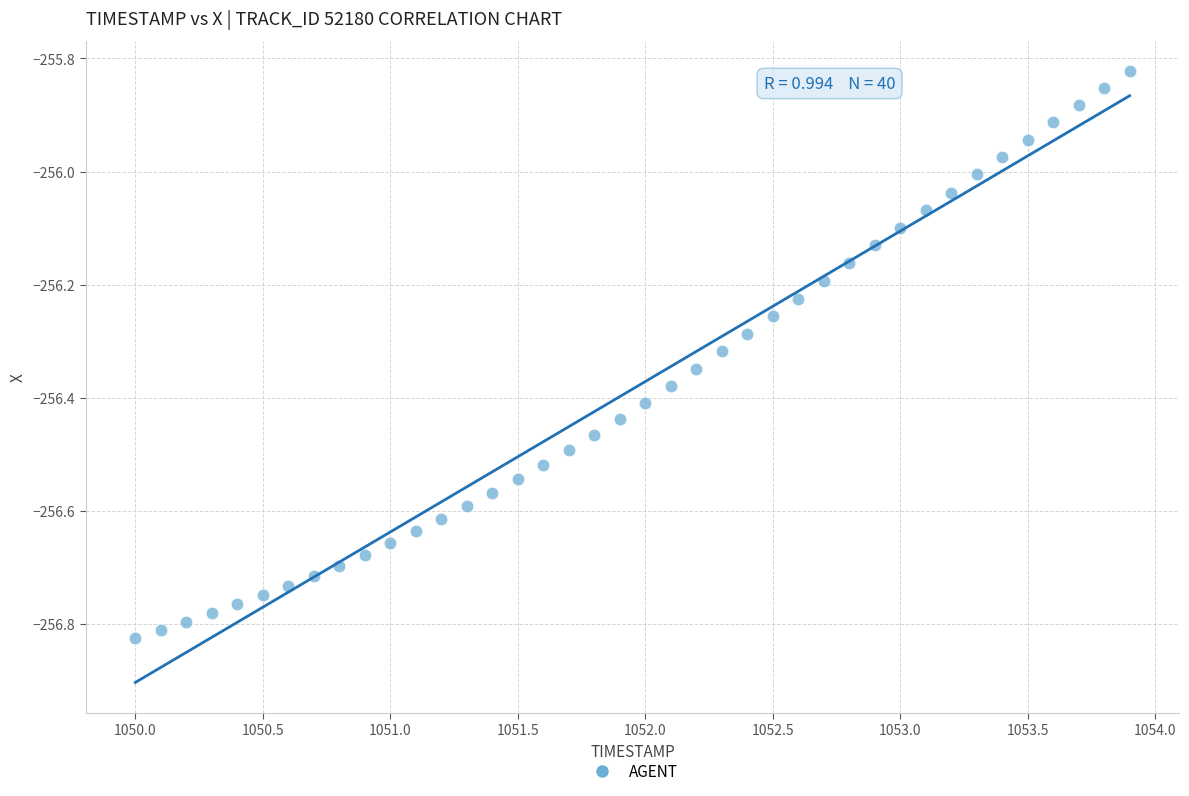

What is the range of Y values (max minus min)?

1.0